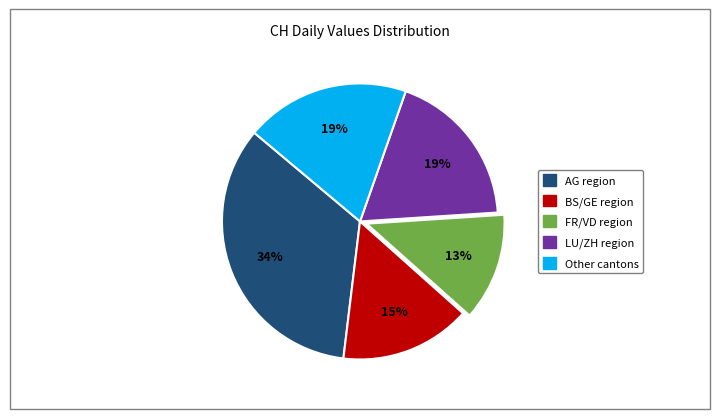

Is there a majority slice in this chart?

No